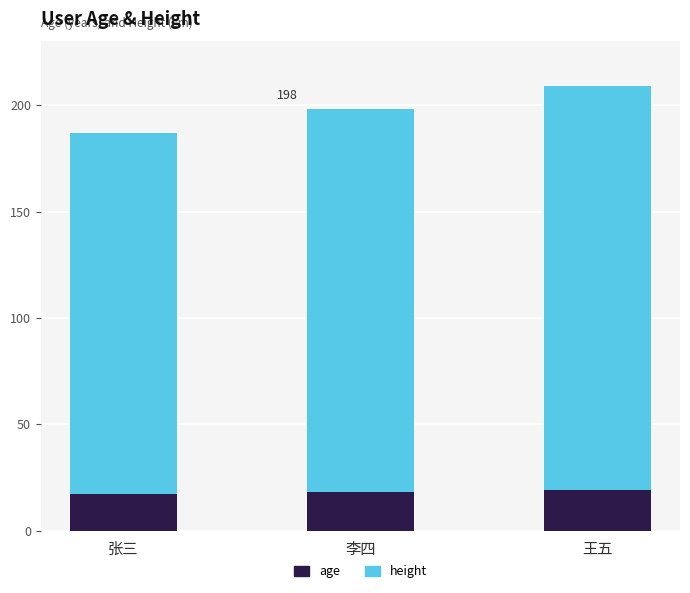

What is the highest value of the age series?

19